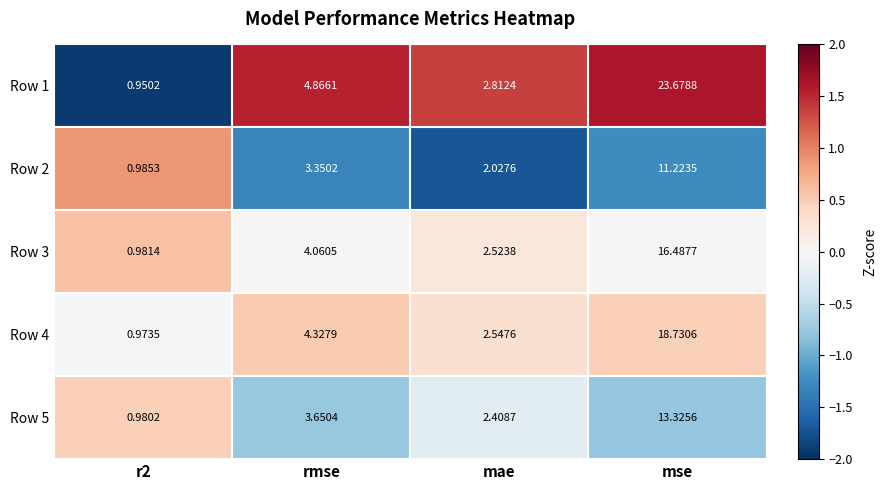

At which category does the chart reach its peak across all series?

mse